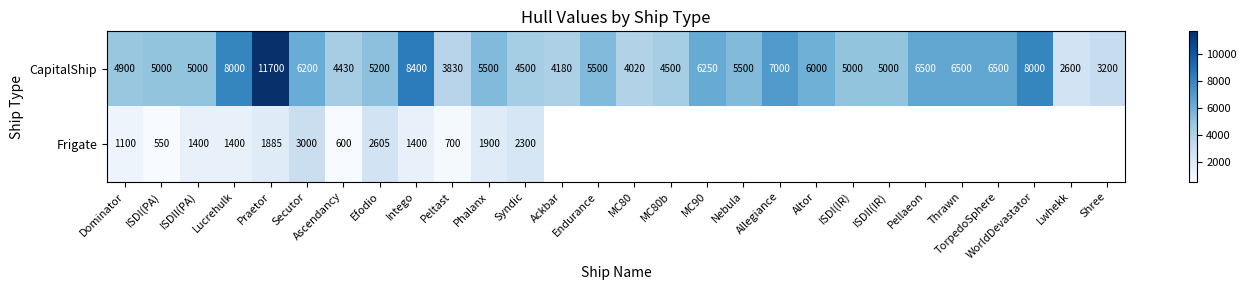

How many data points in CapitalShip are less than 5500?

14